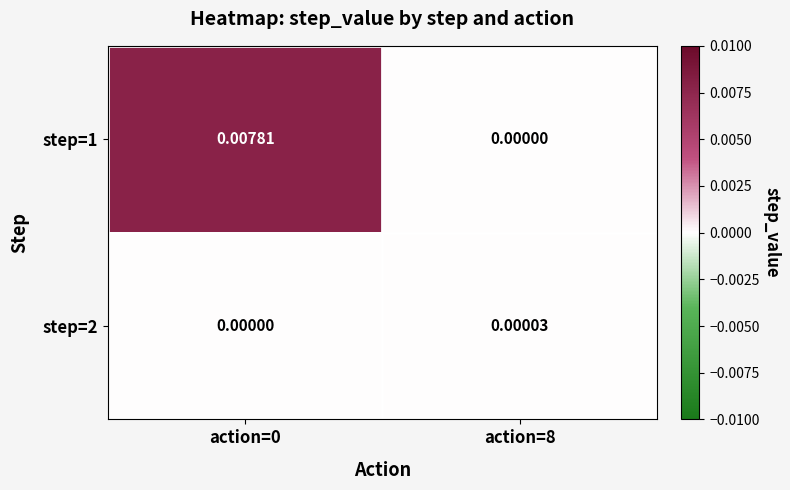

How many data points in step=1 are above 0?

1